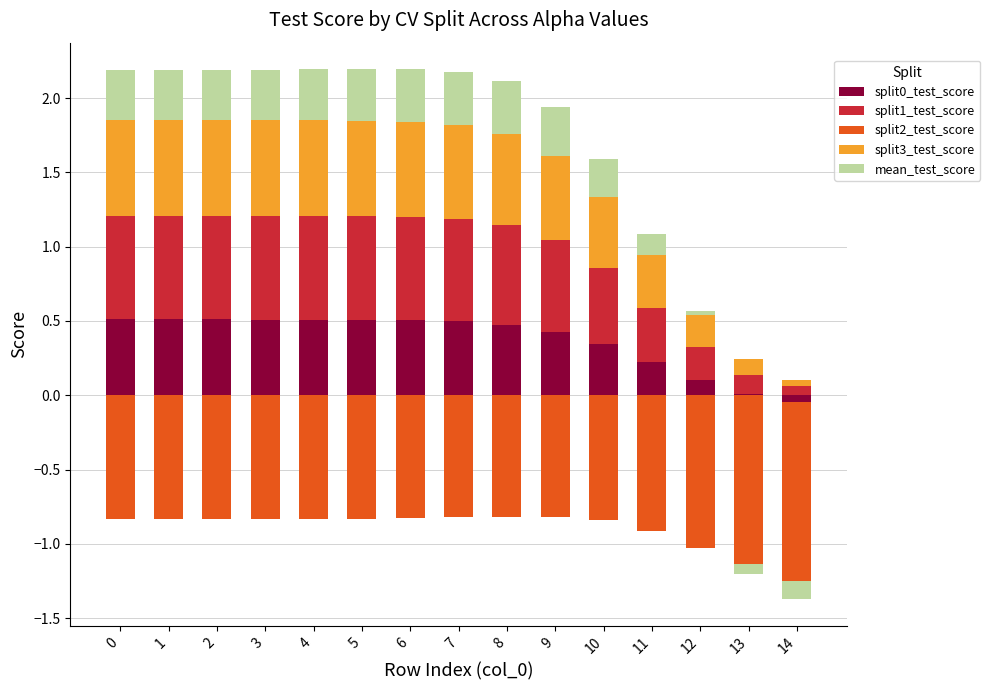

Which label corresponds to the largest value in the chart?

5